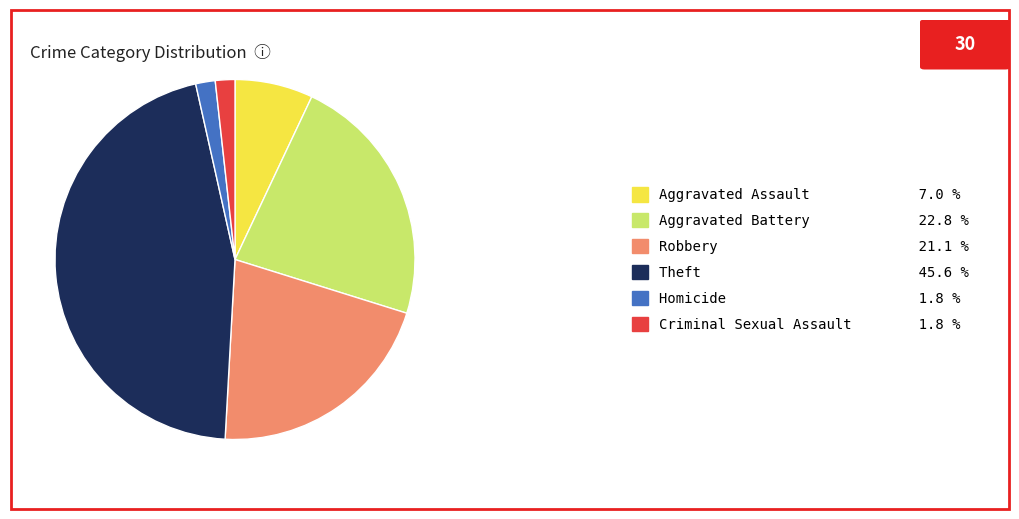

Do Aggravated Battery 22.8 % and Criminal Sexual Assault 1.8 % together represent more than half of the pie?

No